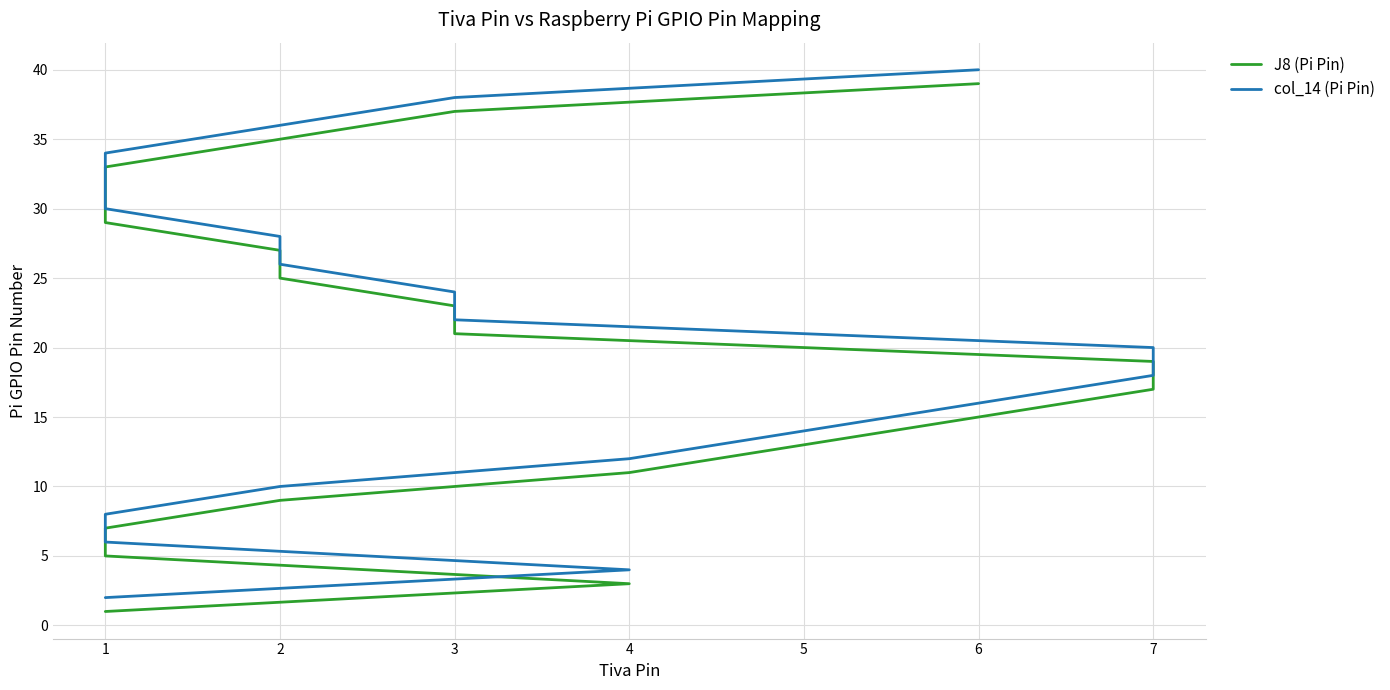

What is the sum of all col_14 (Pi Pin) values?

420